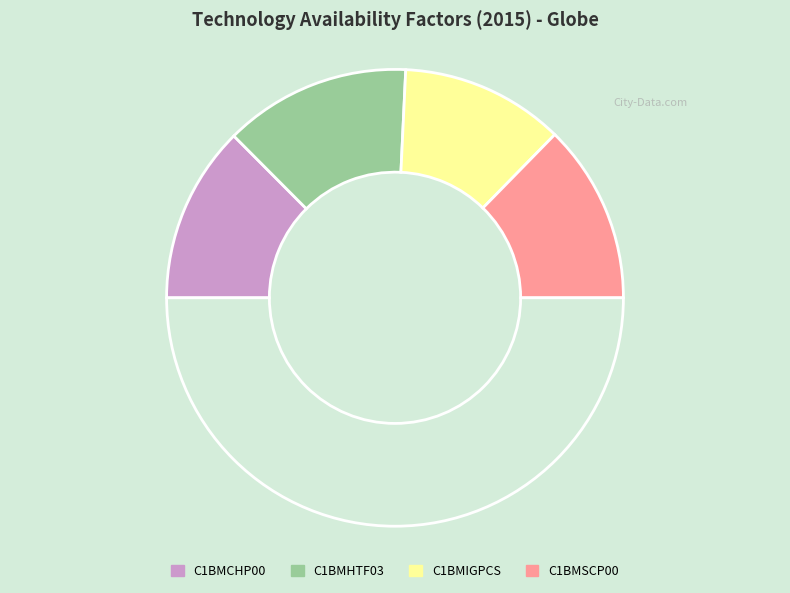

Does any single category account for the majority?

No